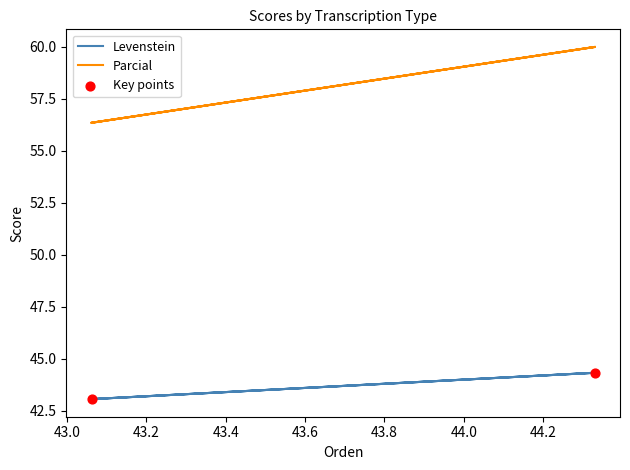

Which series has the largest Y range (max minus min)?

Parcial